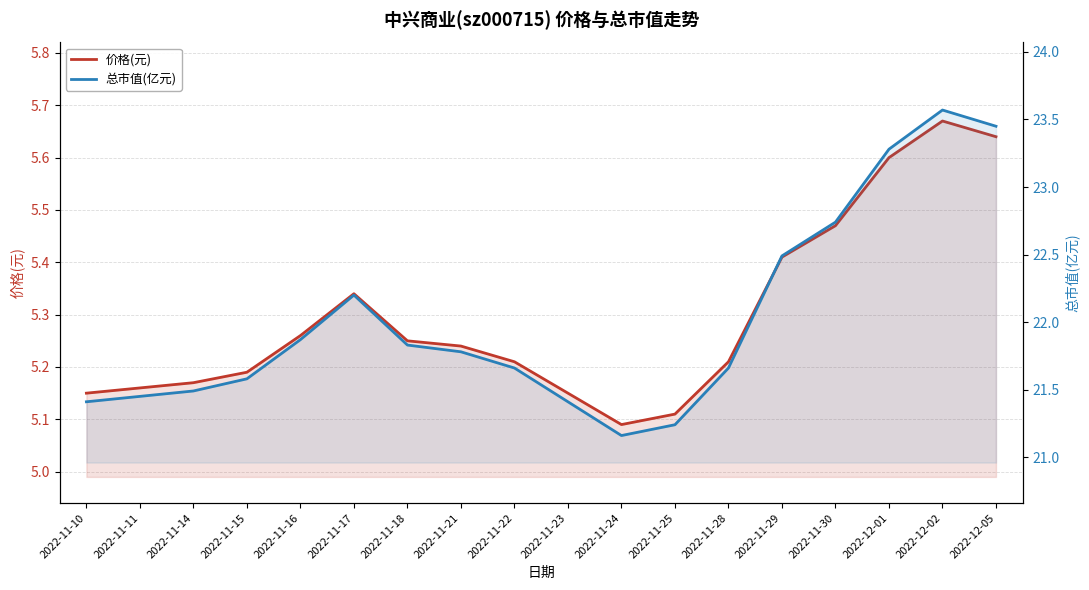

Which series changed the most between 2022-11-18 and 2022-11-24?

总市值(亿元)